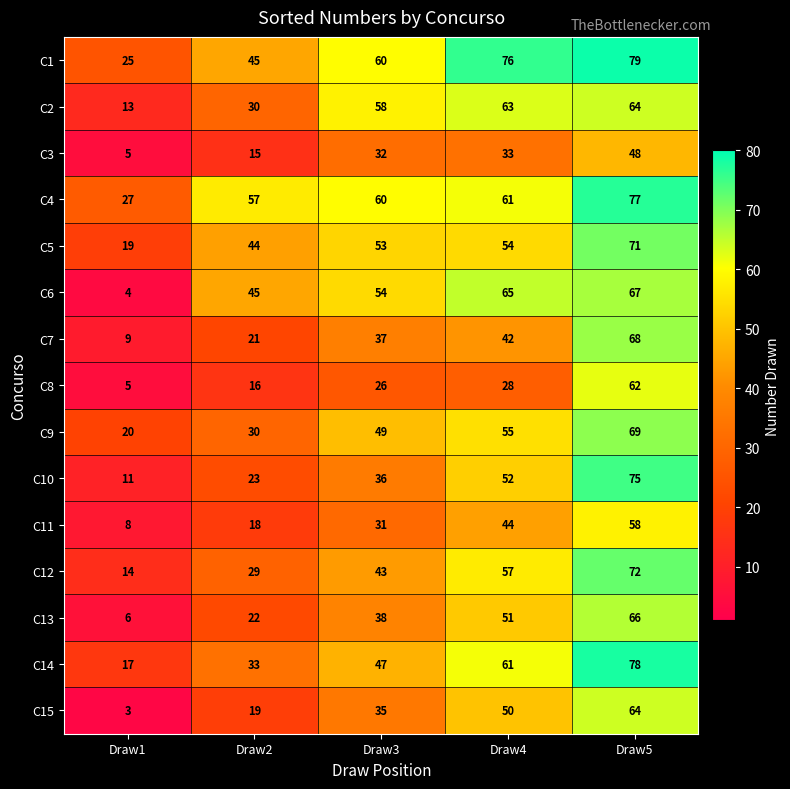

Which series has the largest total across all categories?

C1